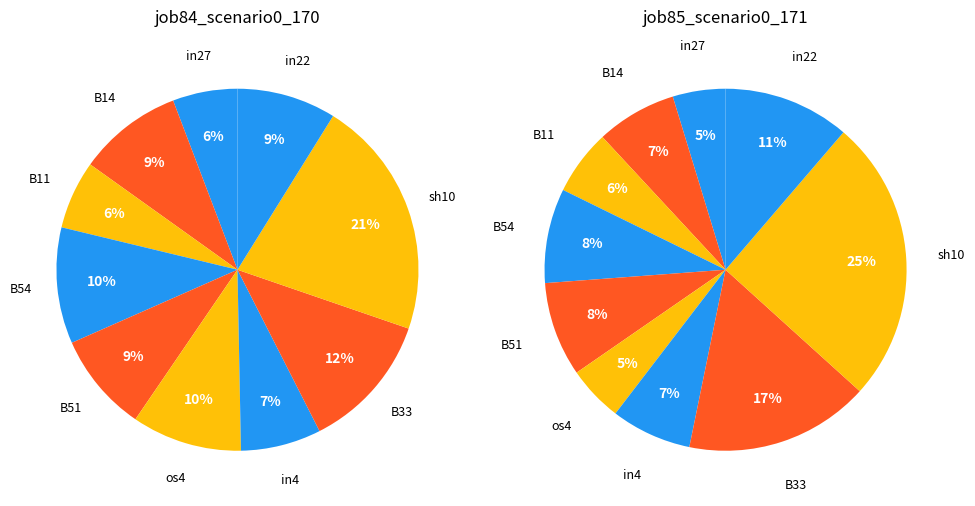

Which slice is the largest?

sh10